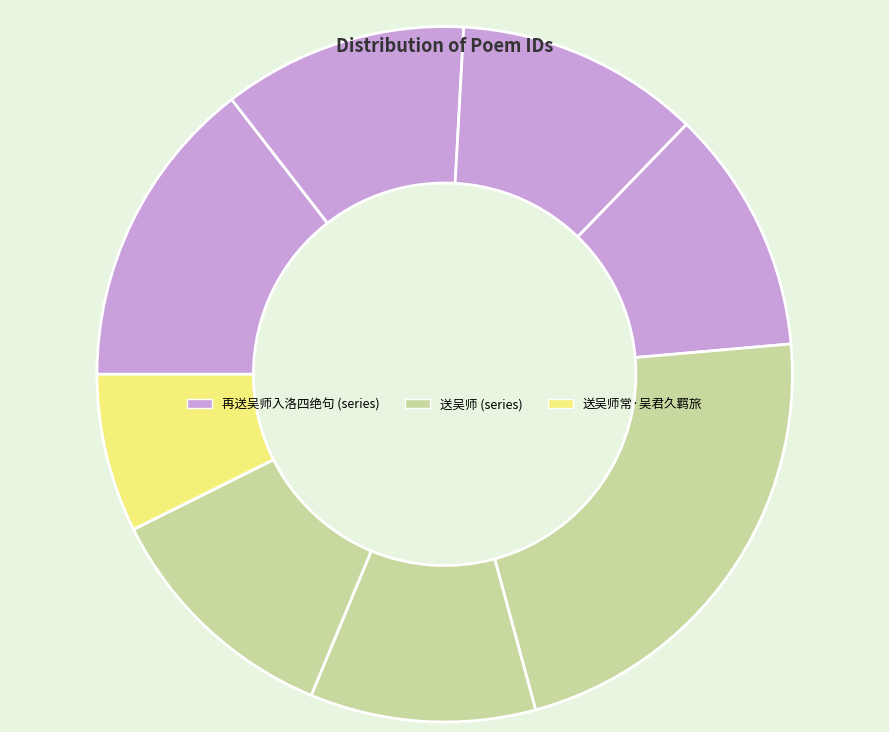

How many slices are in this pie chart?

8